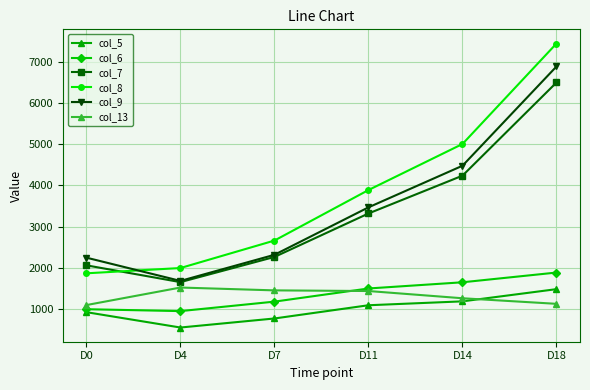

What is the total value across all series at D0?

9212.1